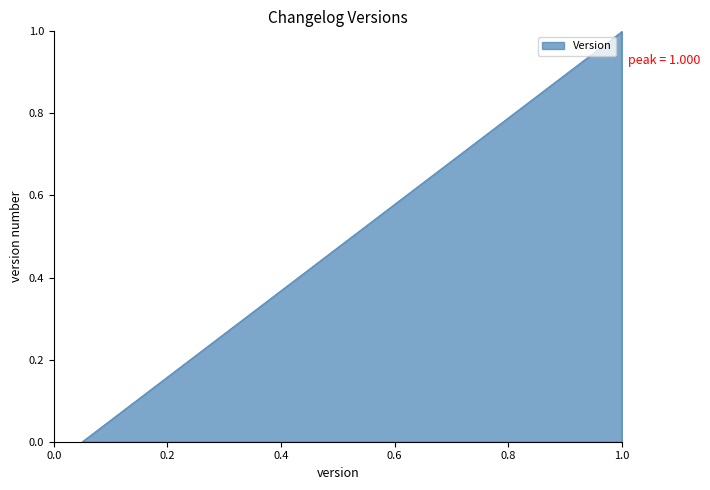

Does the chart have visible grid lines?

No